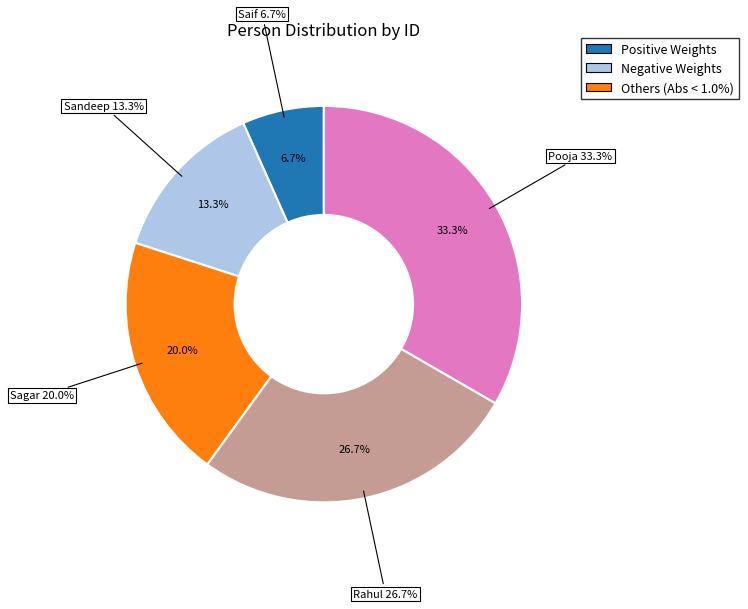

What percentage is the Saif slice, to the nearest percent?

7%